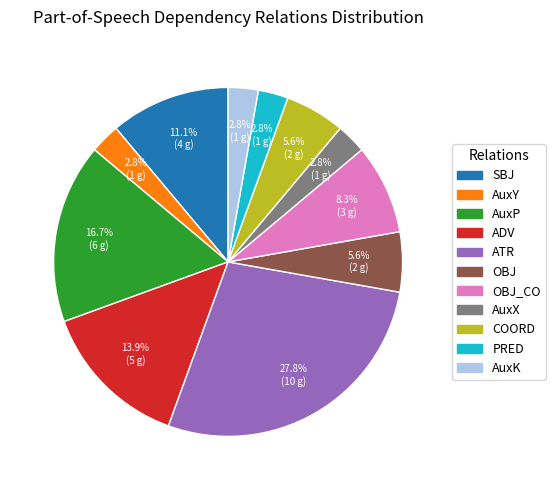

To the nearest percent, what is the difference between the largest and smallest slice percentages?

25%